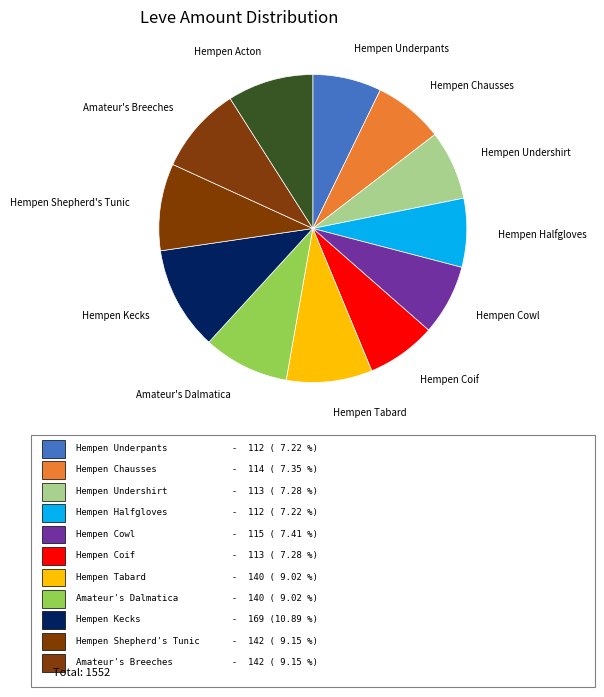

Which category has the biggest portion of the pie?

Hempen Kecks